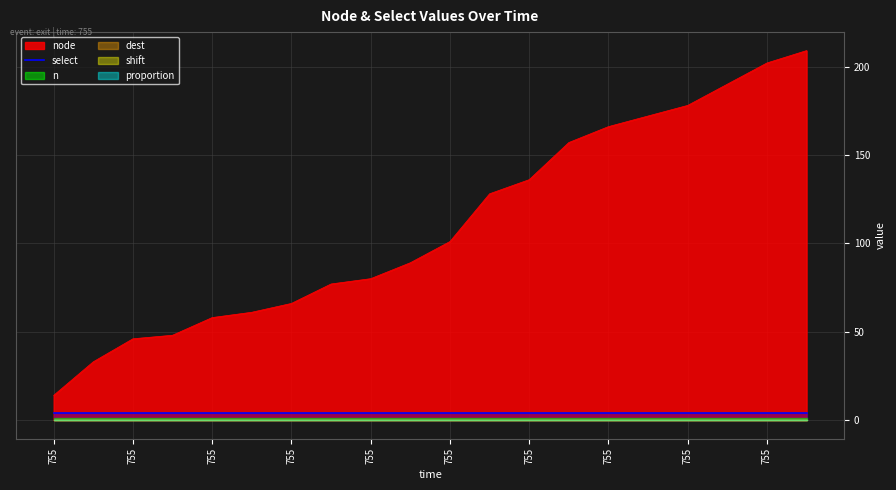

Which category has the highest value in the n series?

755